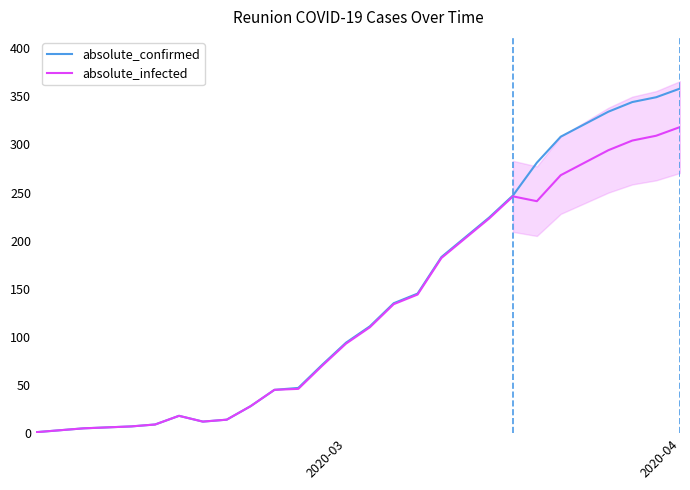

What is the difference between the maximum and second lowest values in the absolute_infected series?

313